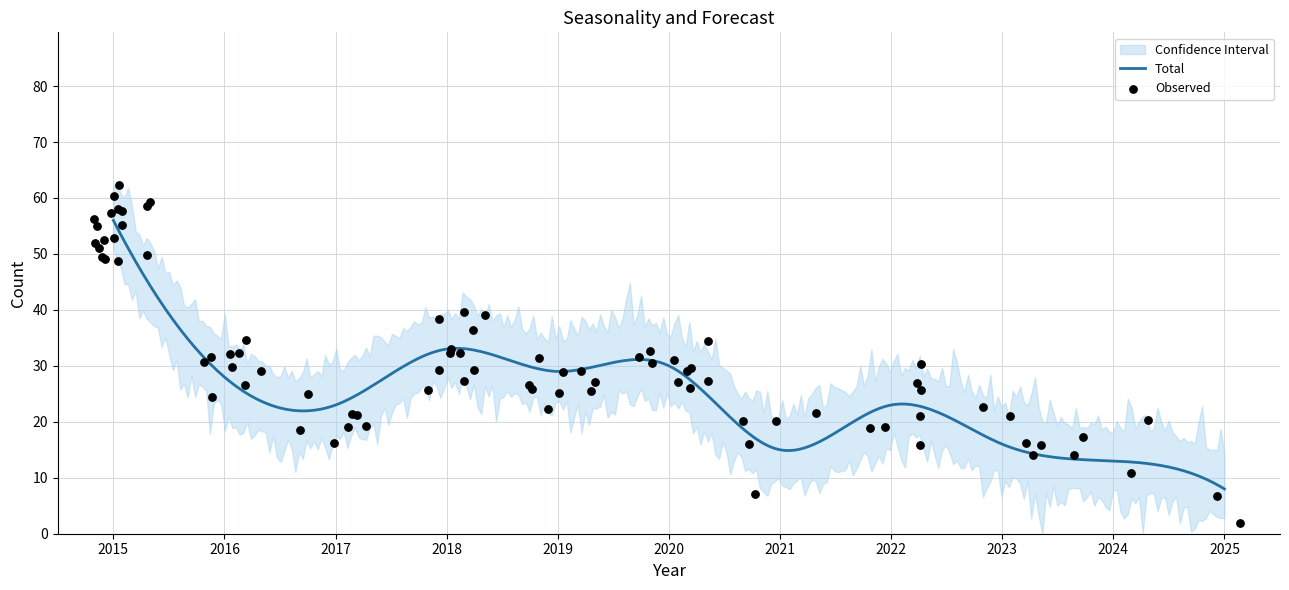

What is the maximum value for Total?

56.0